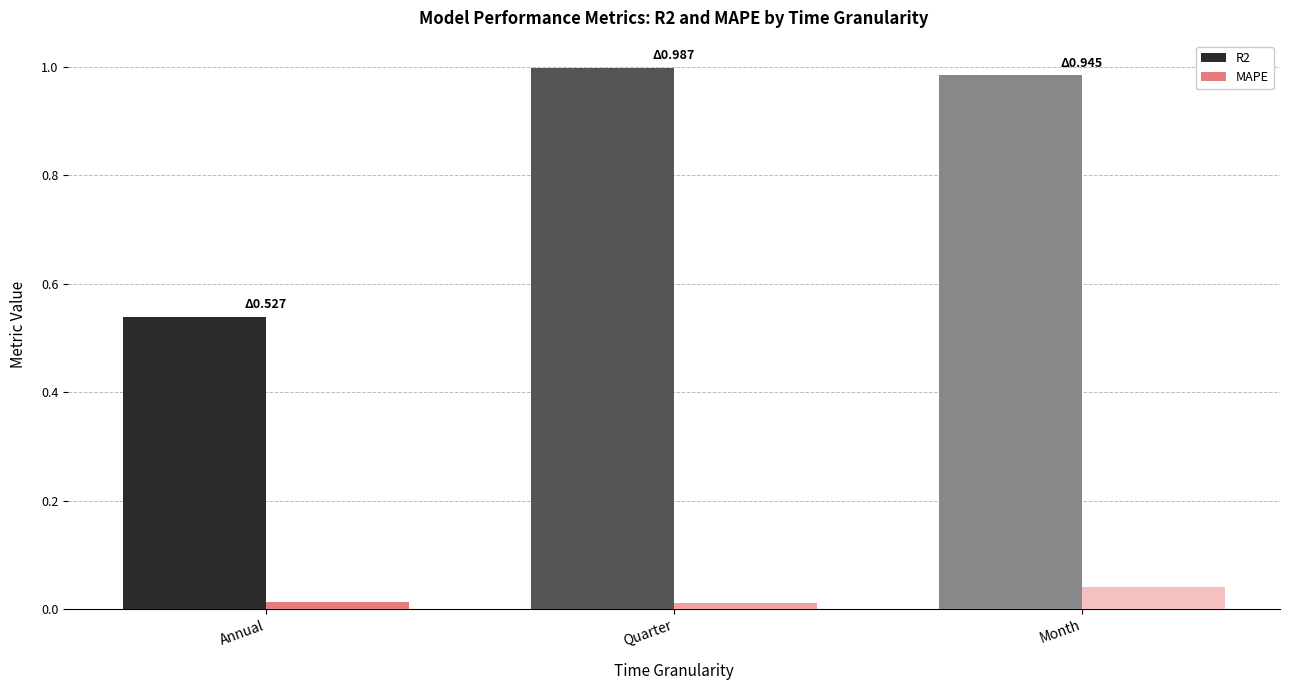

List the series in order of their overall mean, highest first.

R2, MAPE